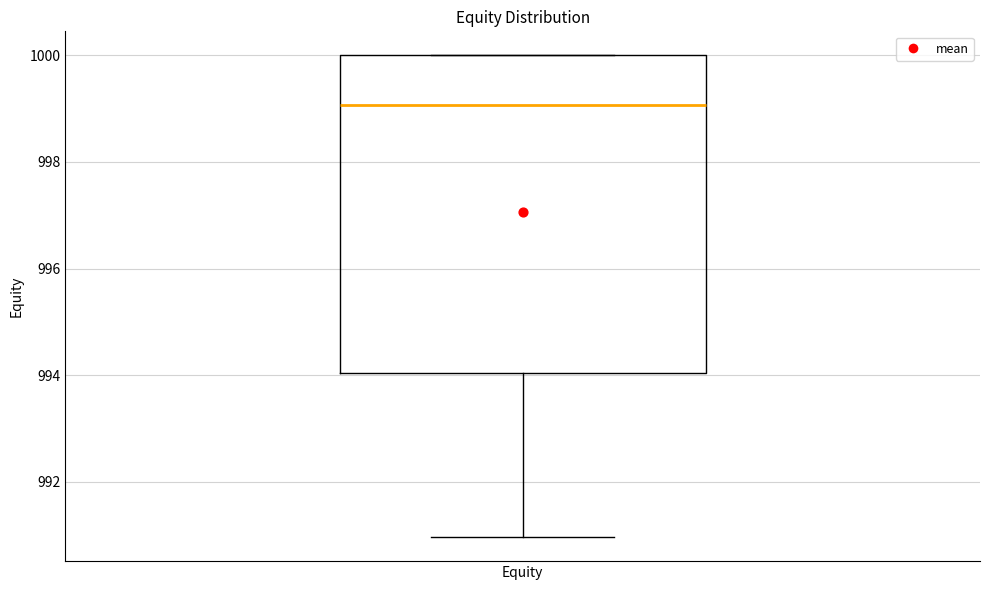

Read this box plot against the y-axis: the position of the median line, the range covered by the box, and the ends of both whiskers. The values are not printed on the chart, so give them approximately, as read against the axis.

median 999, box 994 to 1000, whiskers 991 to 1000